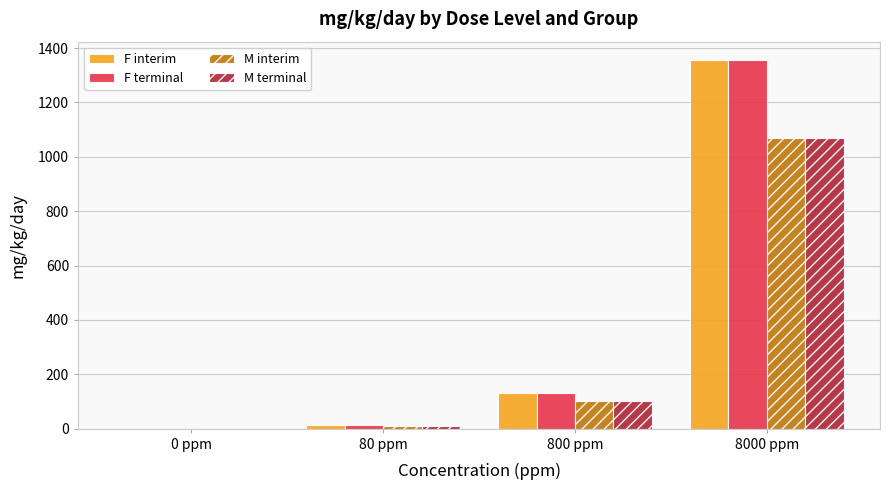

Are the bars horizontal?

No